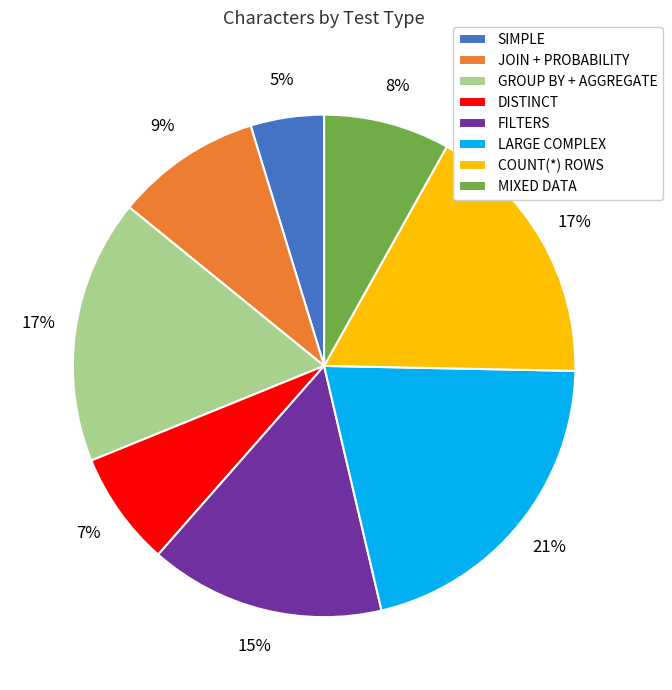

Is the sum of COUNT(*) ROWS and GROUP BY + AGGREGATE greater than half?

No